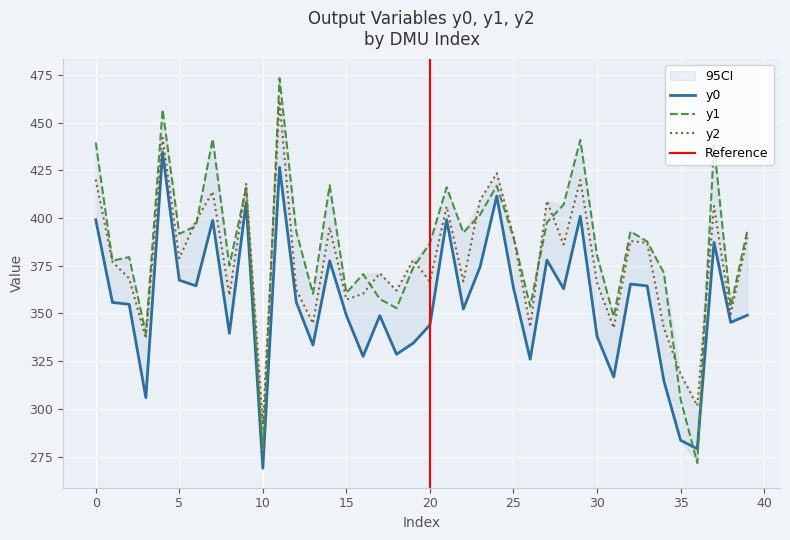

Which label corresponds to the smallest value in the chart?

10